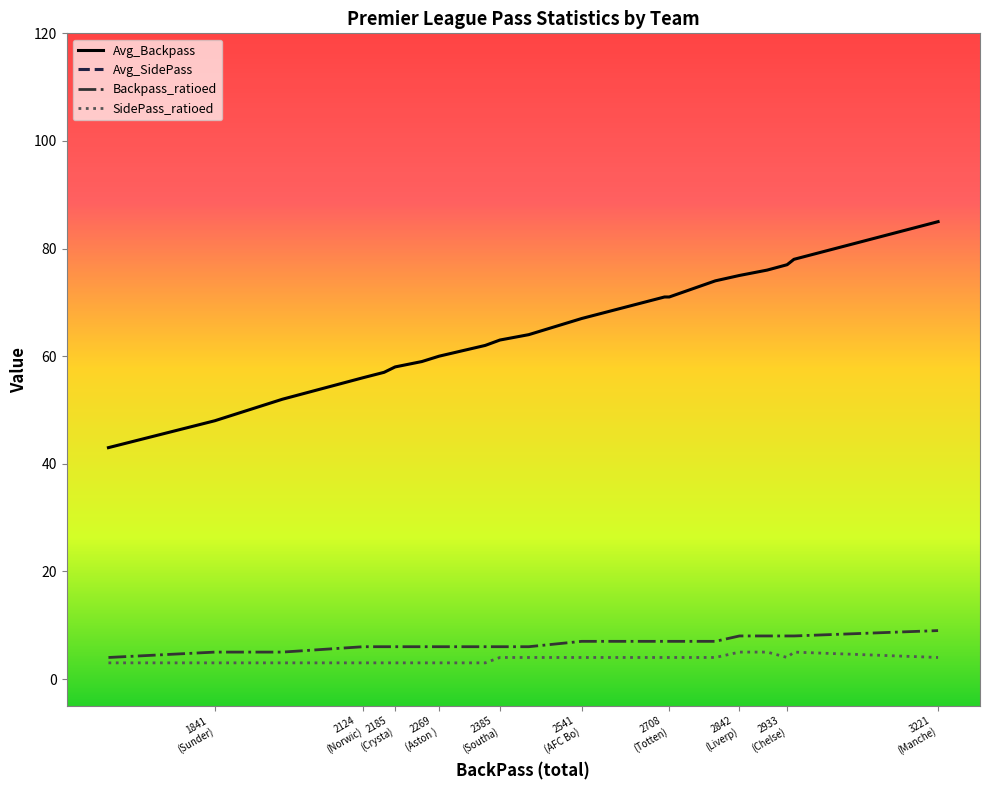

True or false: SidePass_ratioed and Avg_Backpass intersect in this chart.

False